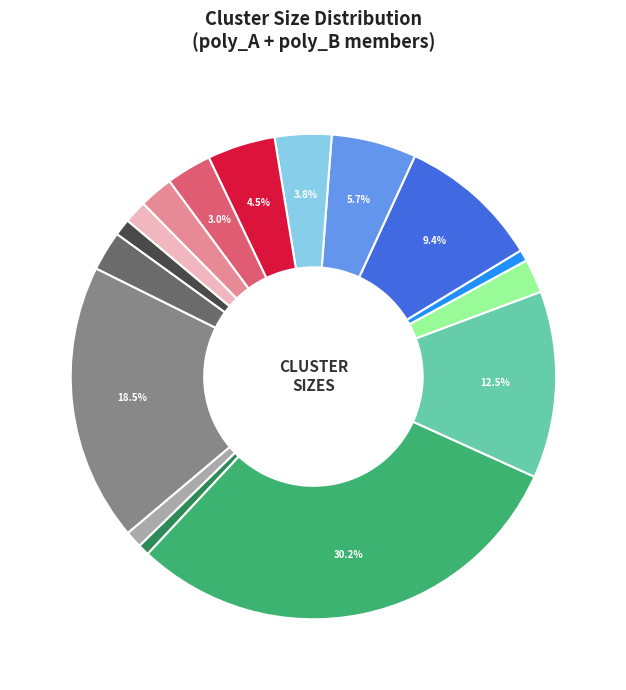

How many segments does this pie chart have?

16